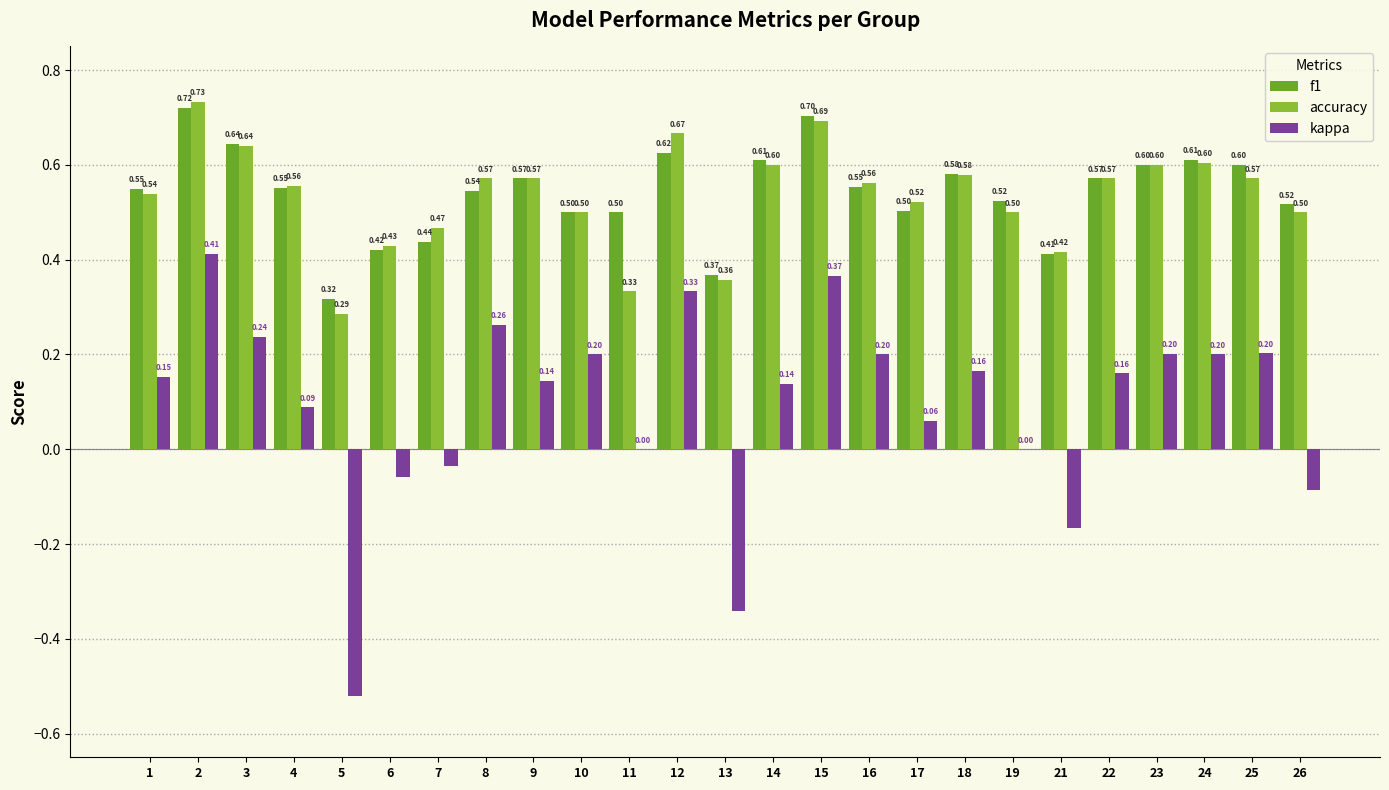

Are the bars horizontal?

No